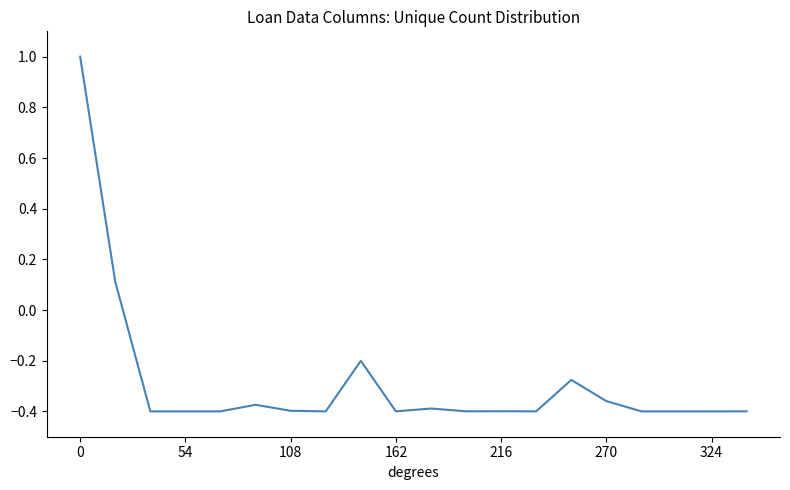

True or false: the data has more than 1 interior local peaks.

True